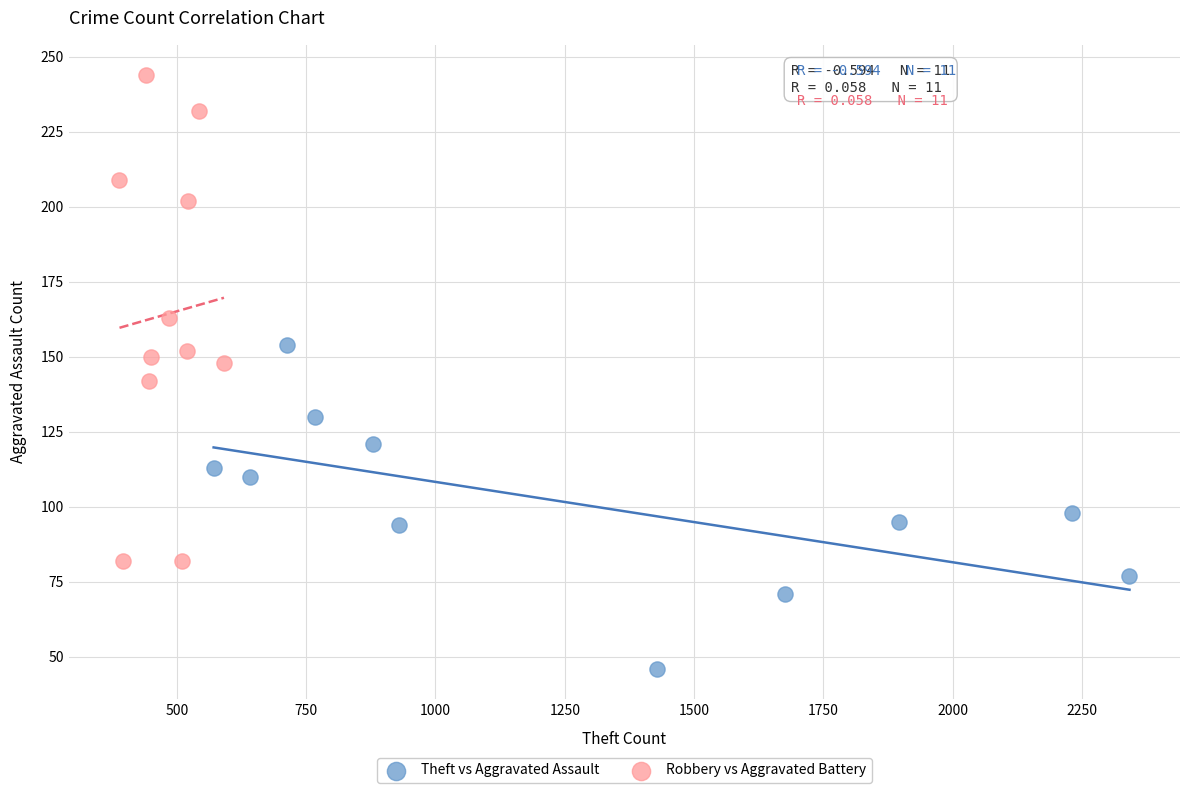

Which series has the widest spread of Y values?

Robbery vs Aggravated Battery